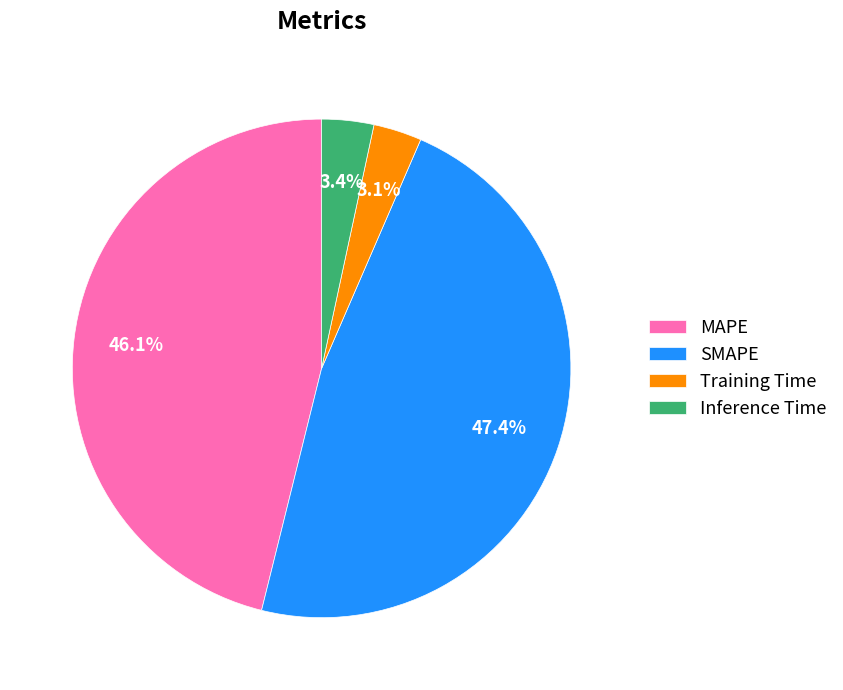

How many slices are in this pie chart?

4